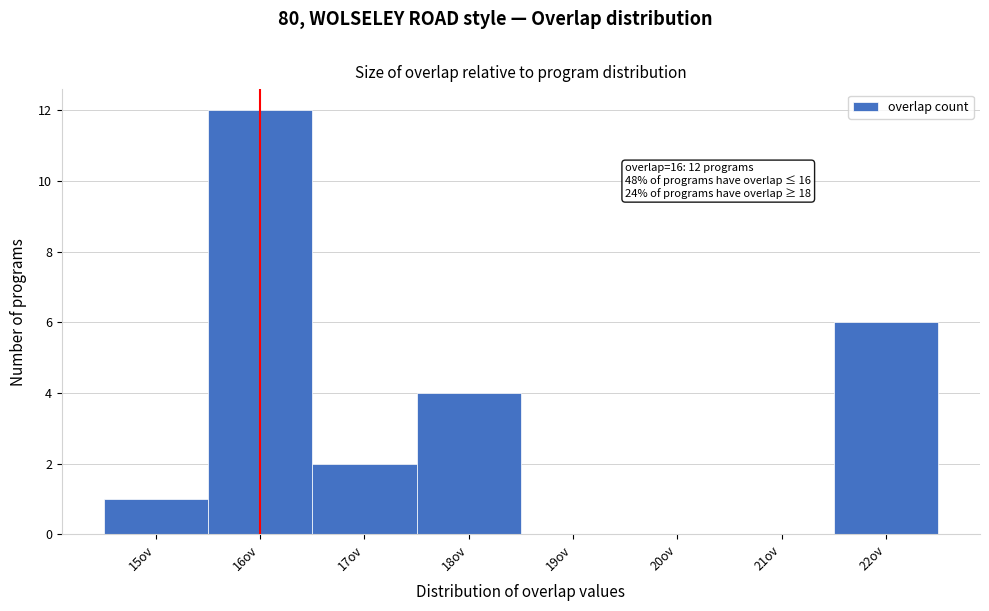

Which range on the x-axis has the tallest bar?

15.5 to 16.5